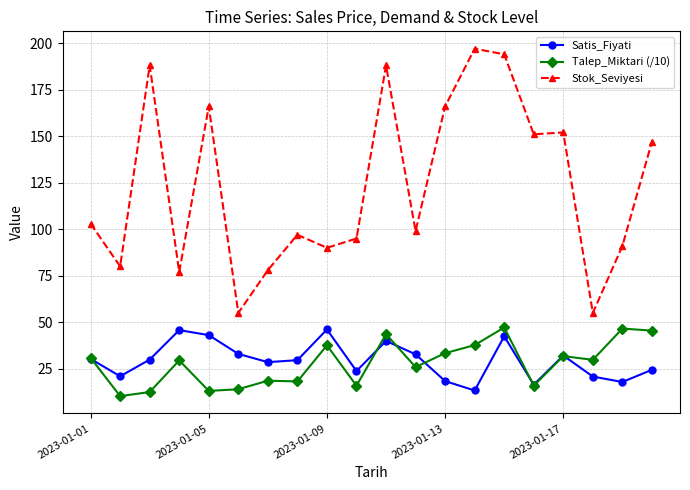

Which series has the widest spread of values?

Stok_Seviyesi